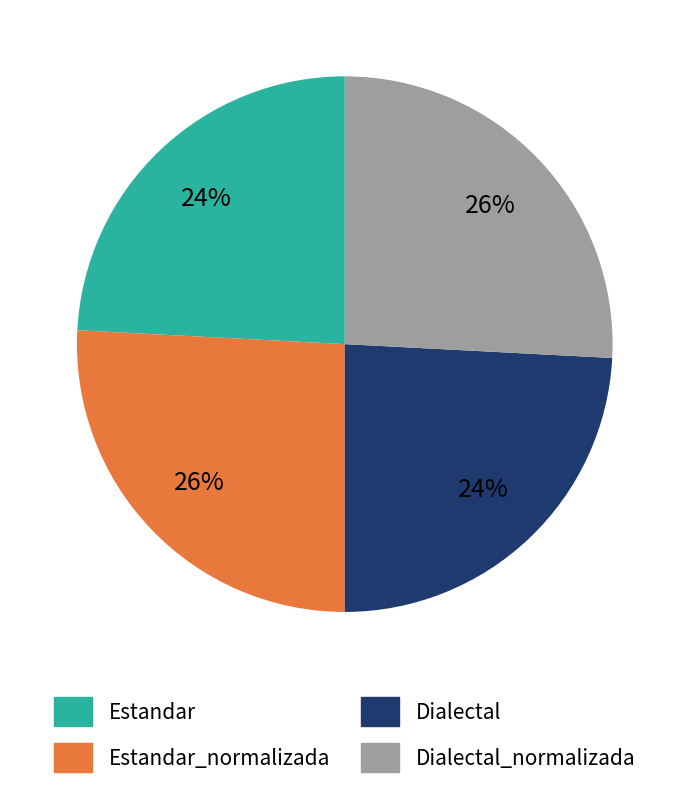

To the nearest percent, what is the difference between the largest and smallest slice percentages?

2%